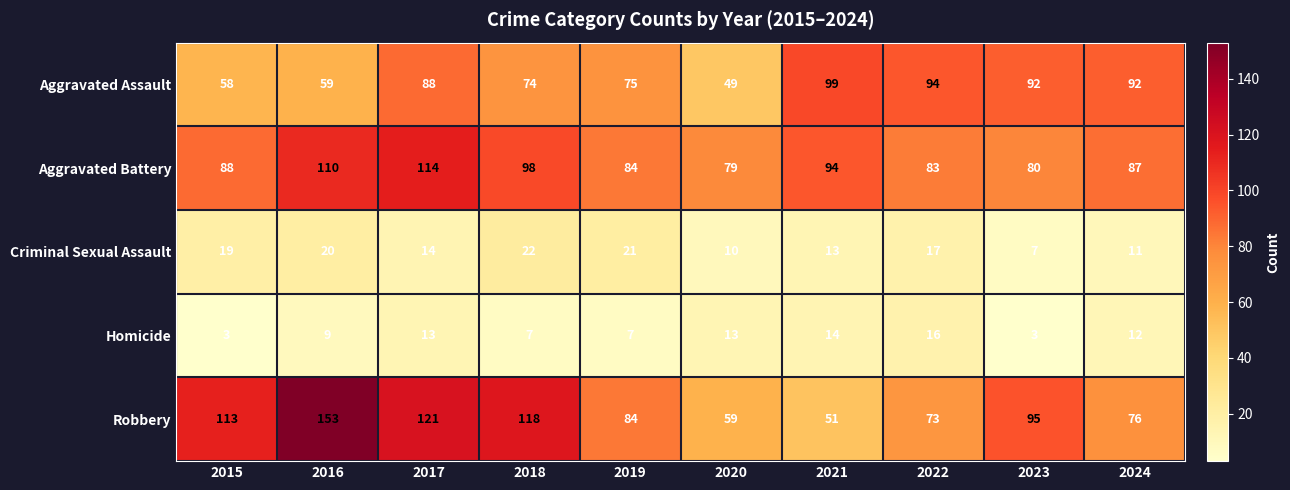

What is the average value of the Aggravated Battery series?

92